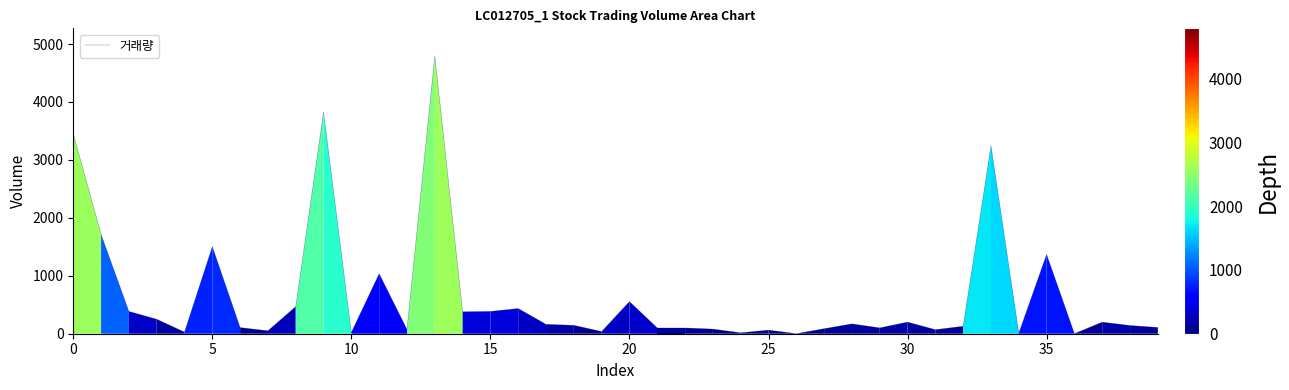

What is the greatest value displayed?

4792